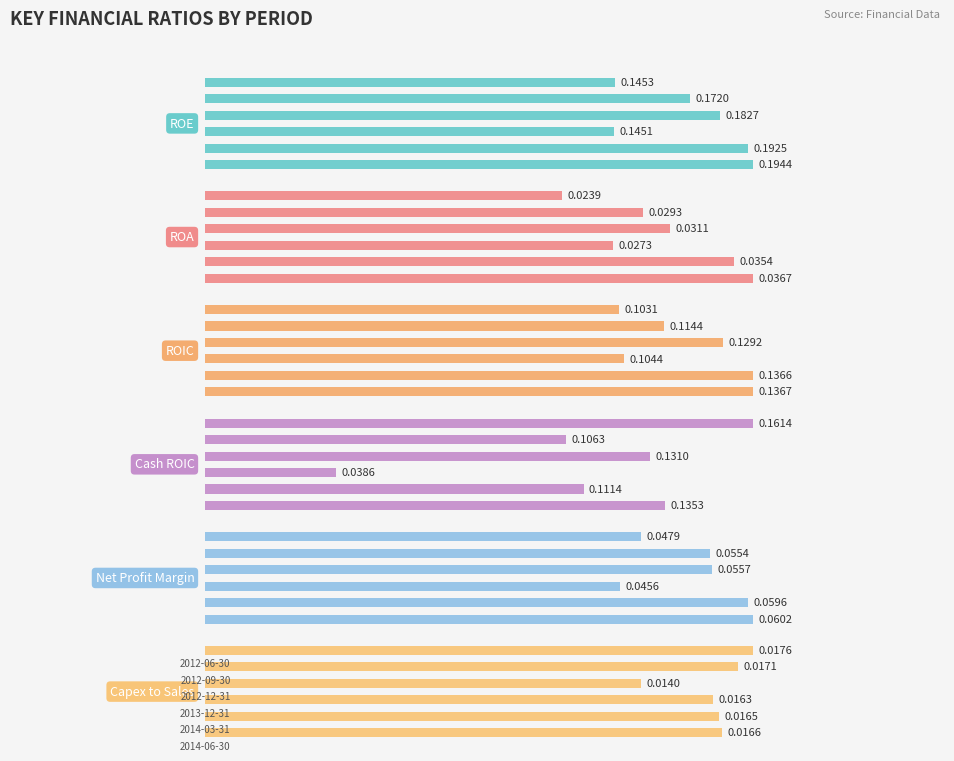

What is the greatest value displayed?

0.2